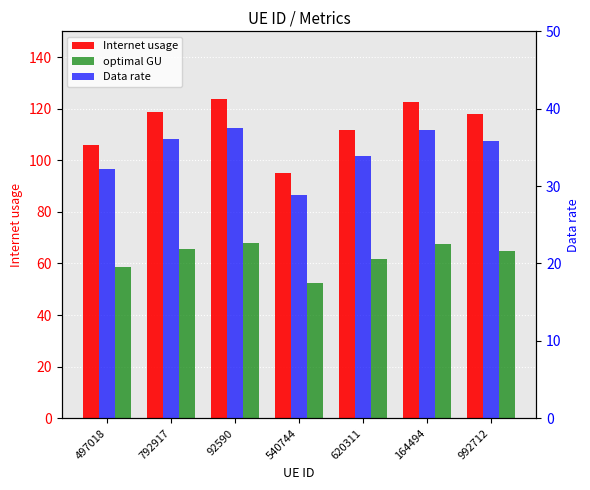

What is the sum of all Internet usage values?

796.2